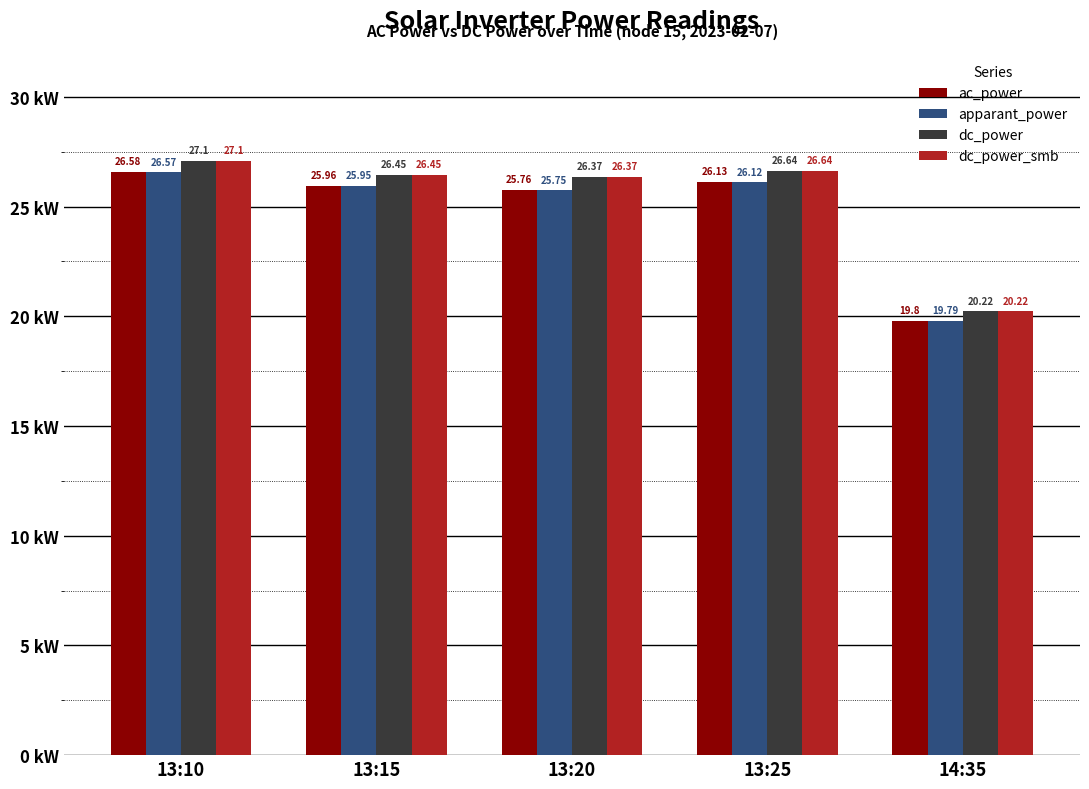

How many bars are there in each group?

4